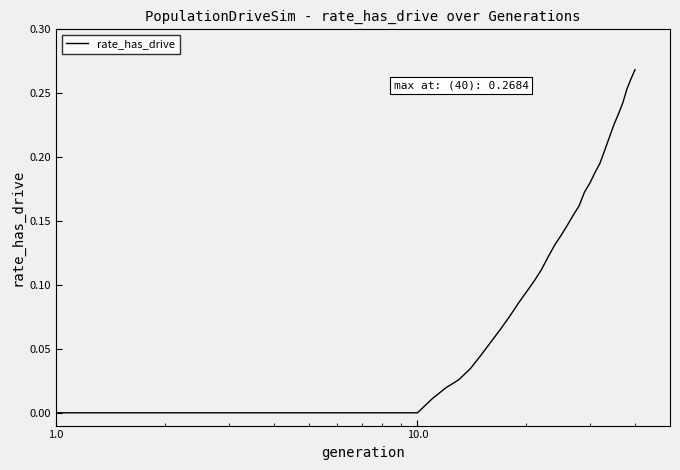

How many lines are shown in the chart?

1